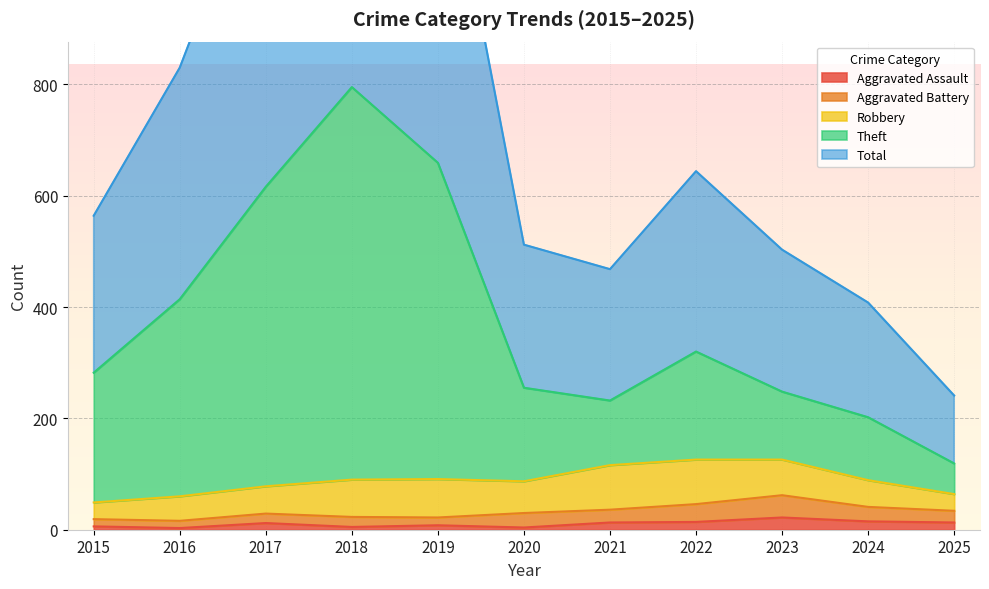

Which series has the largest total across all categories?

Total